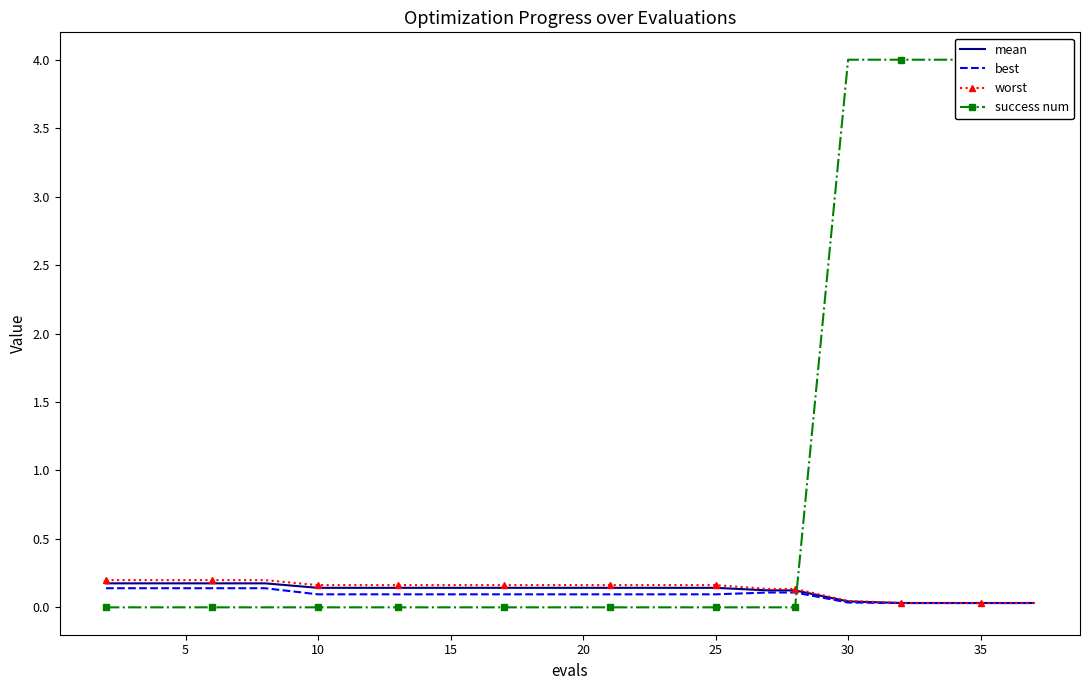

The value of mean at 25 is 0.1. True or false?

True